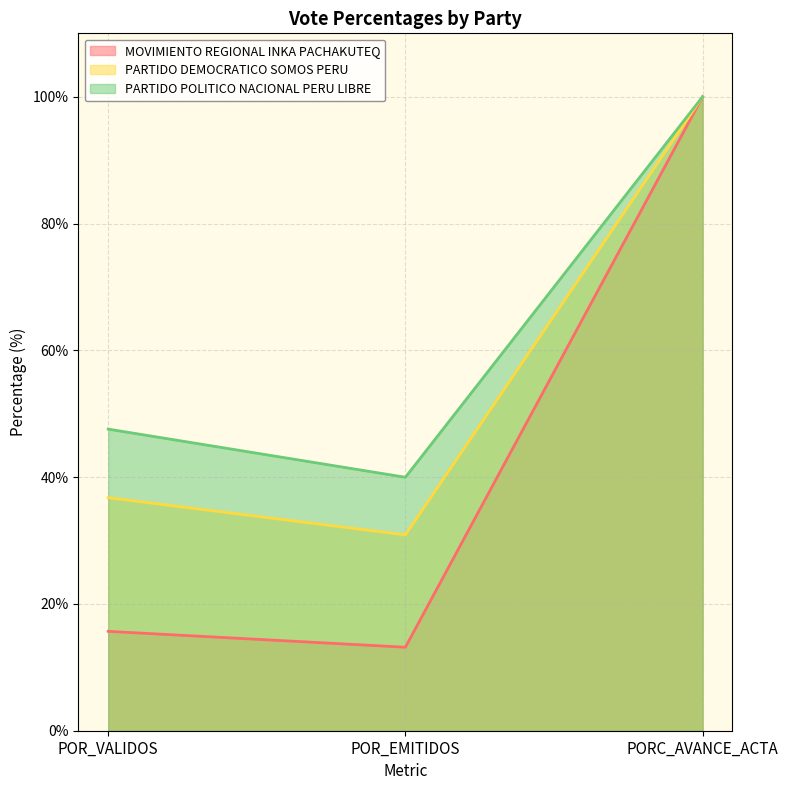

Which category has the lowest value across all series?

POR_EMITIDOS